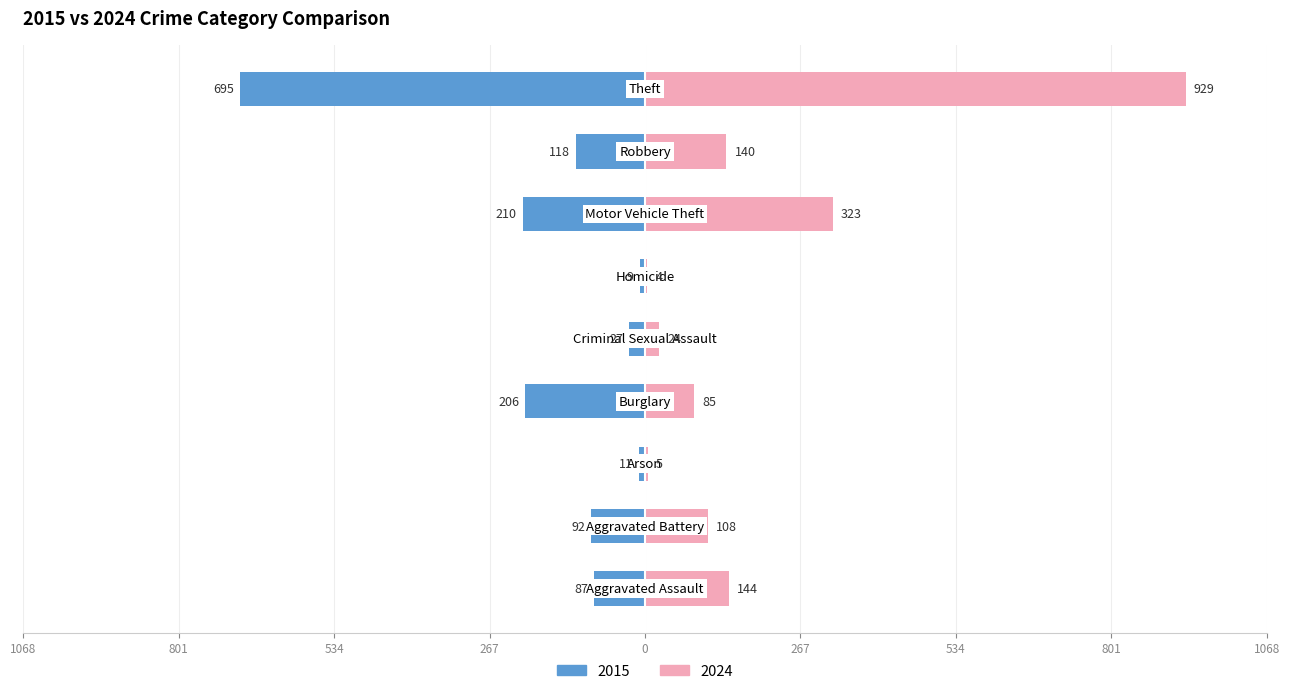

At which label does 2024 first exceed 108?

Aggravated Assault